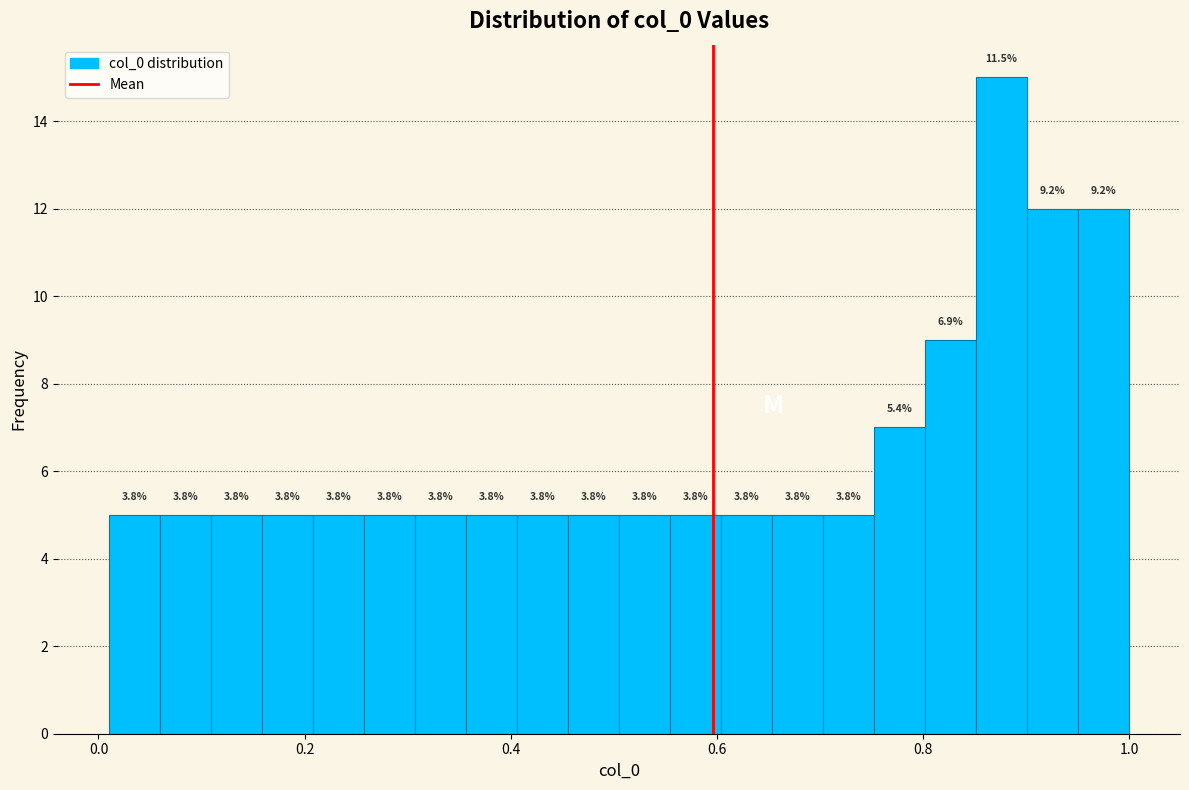

Read against the x-axis, roughly where is the centre of the tallest bar?

0.88